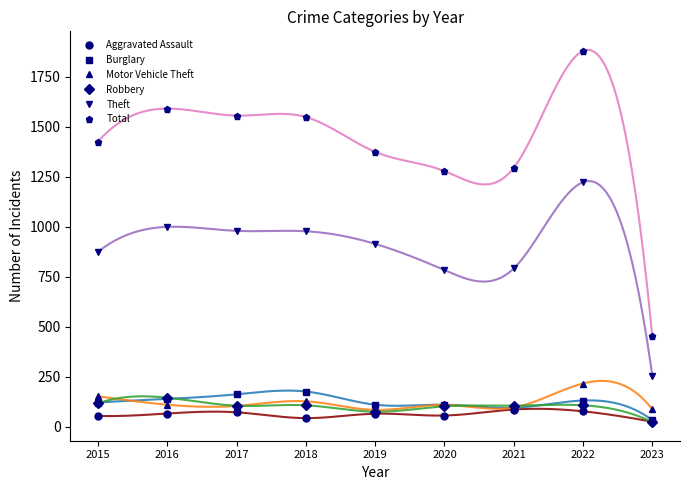

Which series has the largest range (max minus min)?

Total